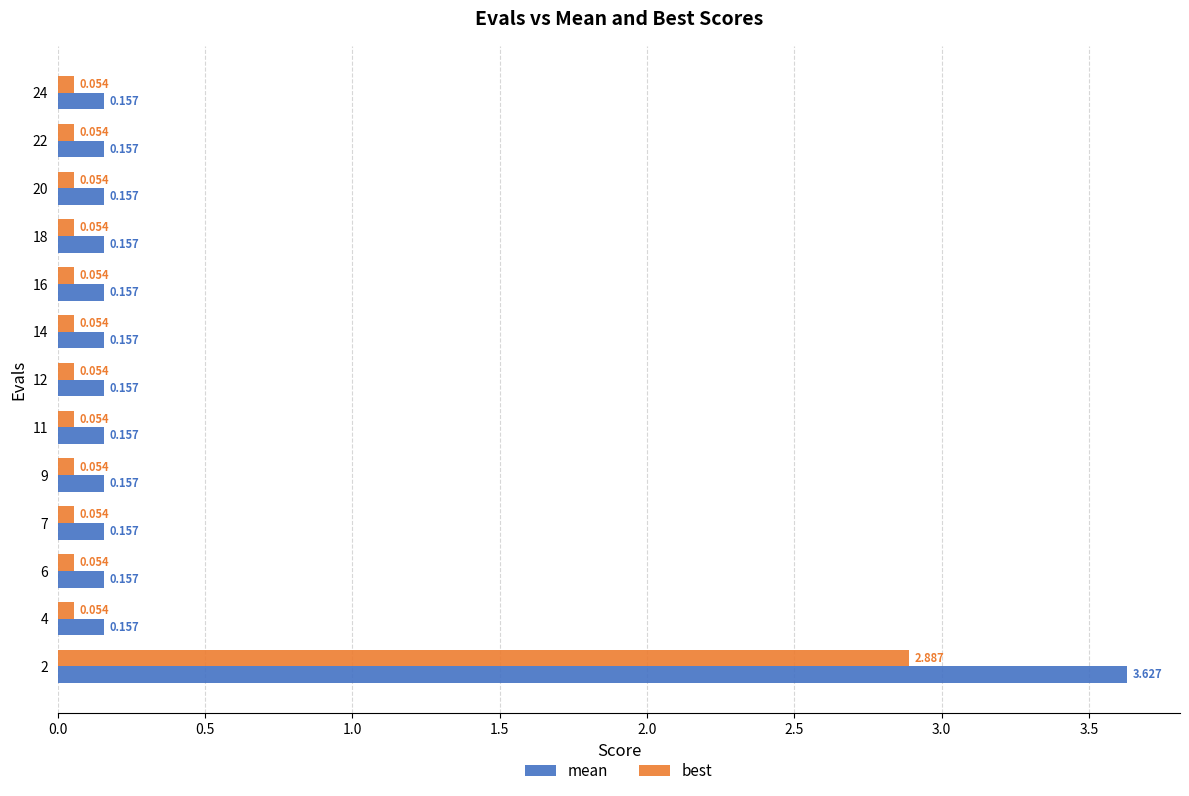

Is the value of best at 2 greater than the value of mean at 22?

Yes